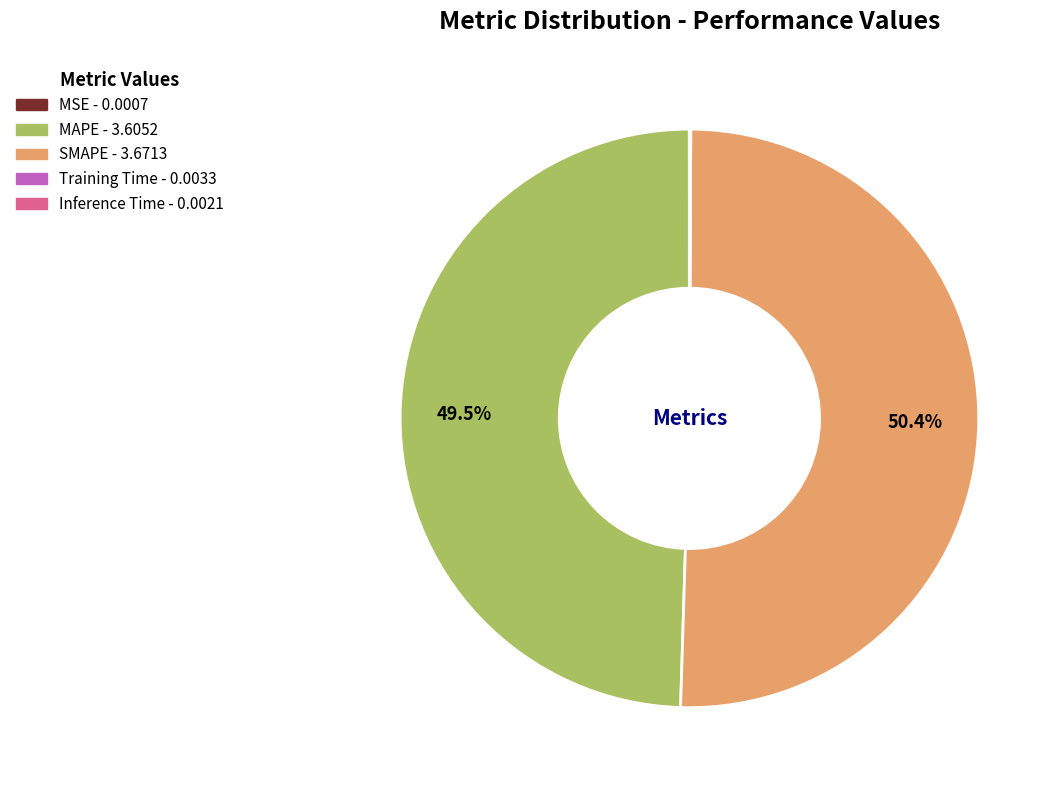

Do MAPE and SMAPE together represent more than half of the pie?

Yes